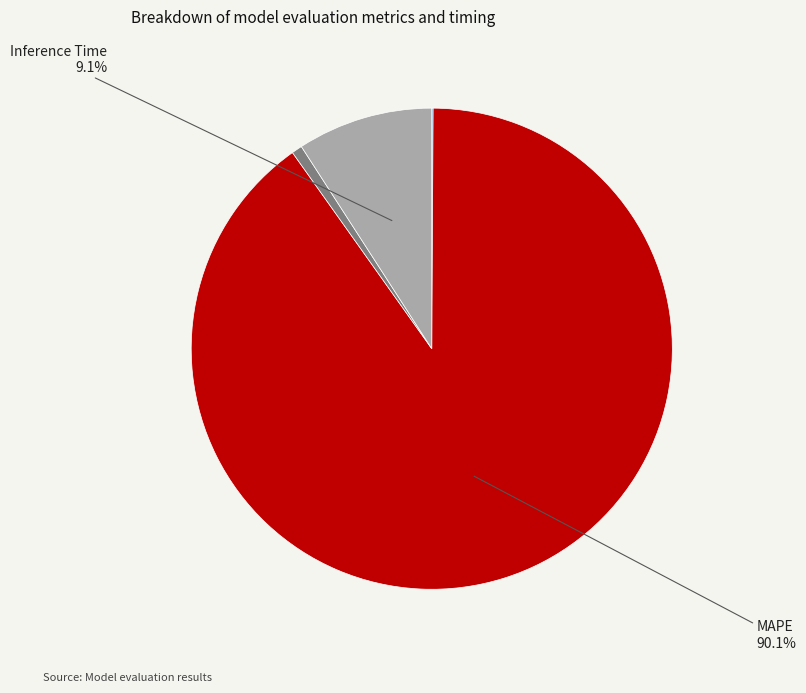

Is there a majority slice in this chart?

Yes